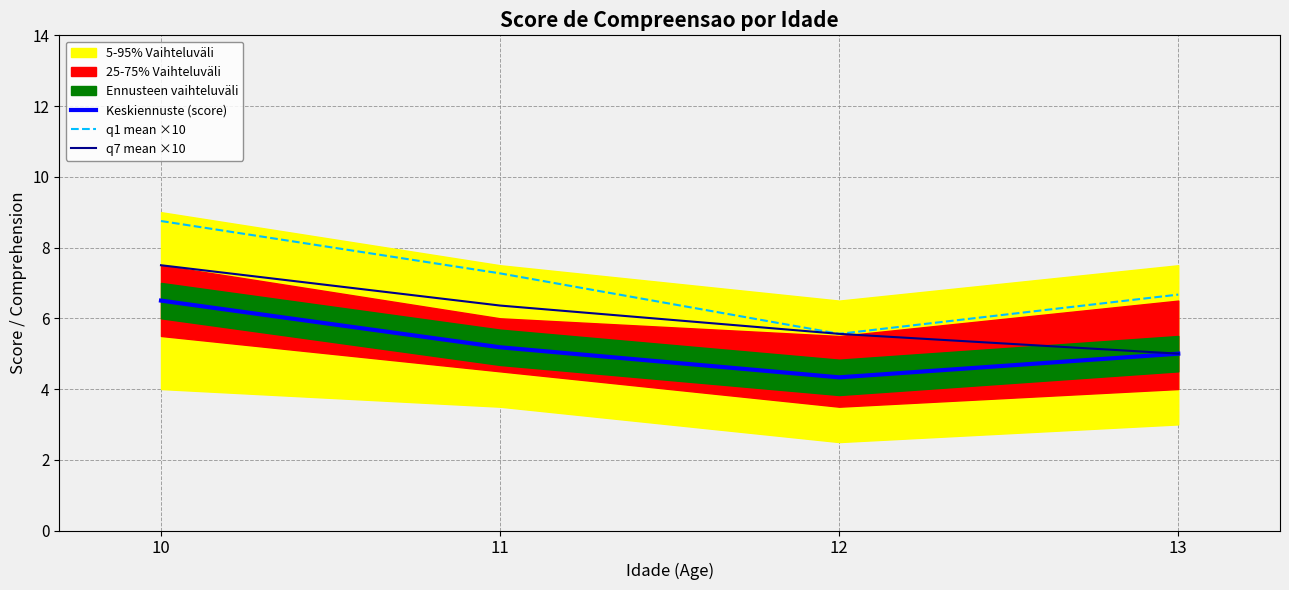

At how many categories does at least one series exceed 5?

4